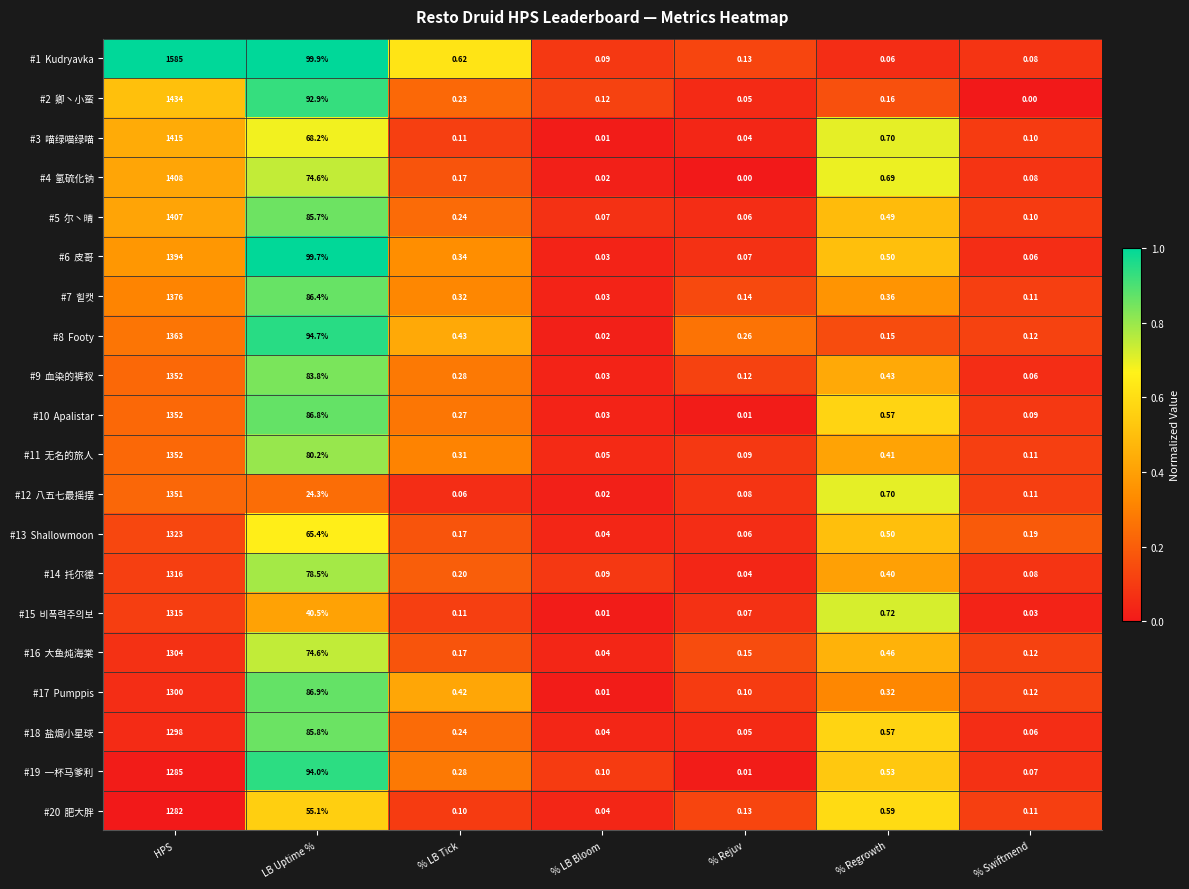

Which label corresponds to the largest value in the chart?

HPS